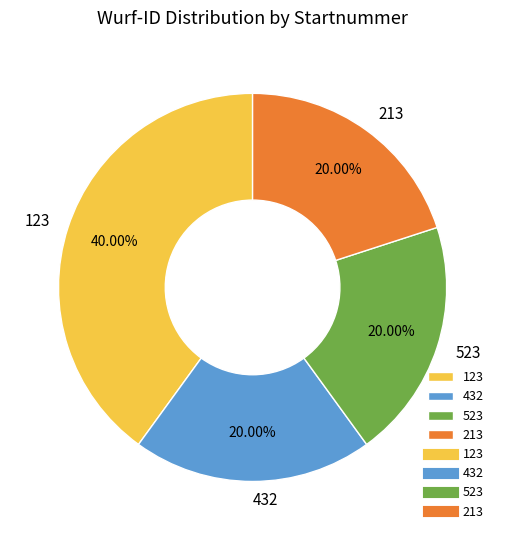

Does 123 account for over 50% of the chart?

No